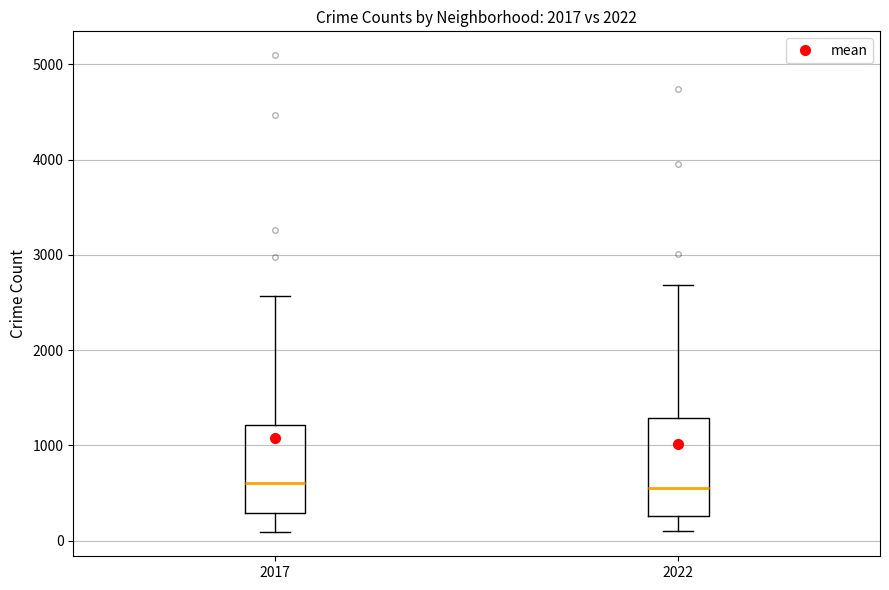

Where is the upper edge of the box at x = 2017 on the y-axis? The values are not printed on the chart, so give them approximately, as read against the axis.

1200